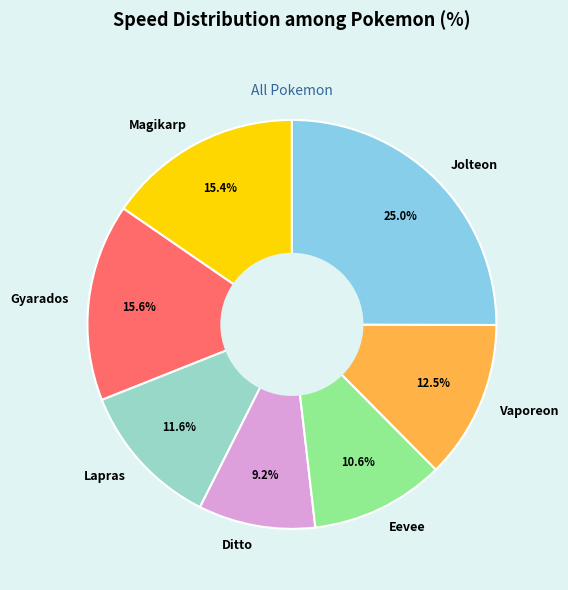

True or false: Eevee accounts for 1% of the total.

False